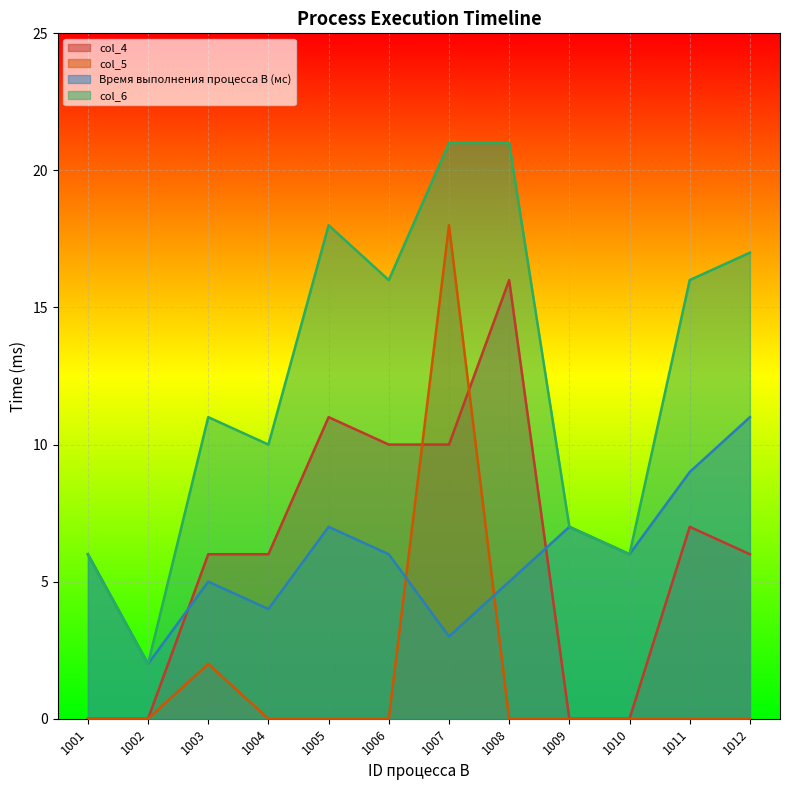

What is the maximum value for col_6?

21